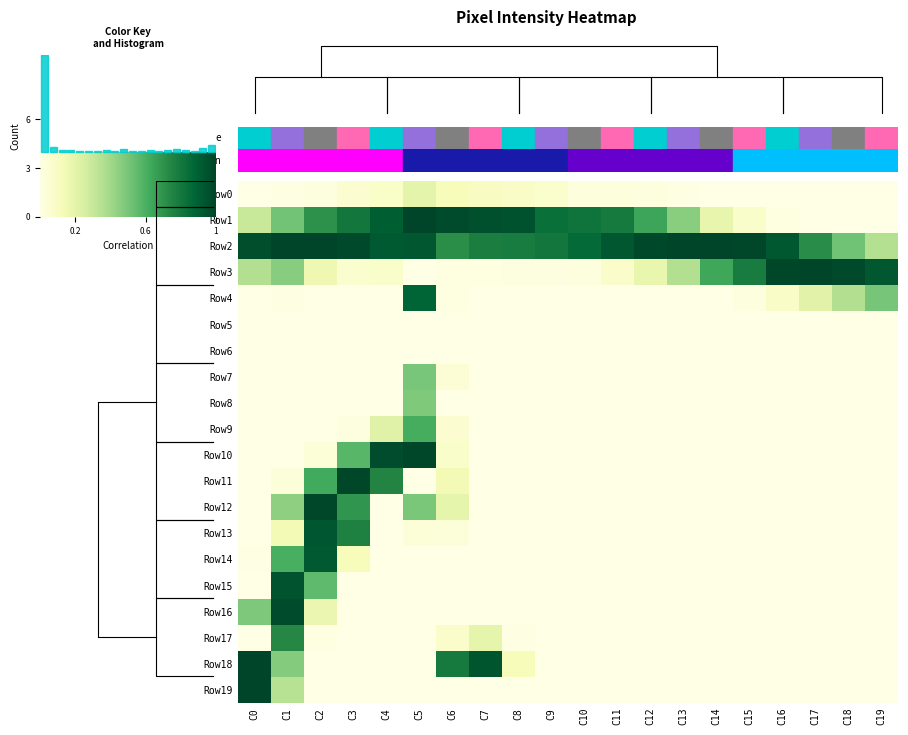

What is the sum of all Row1 values?

11.0